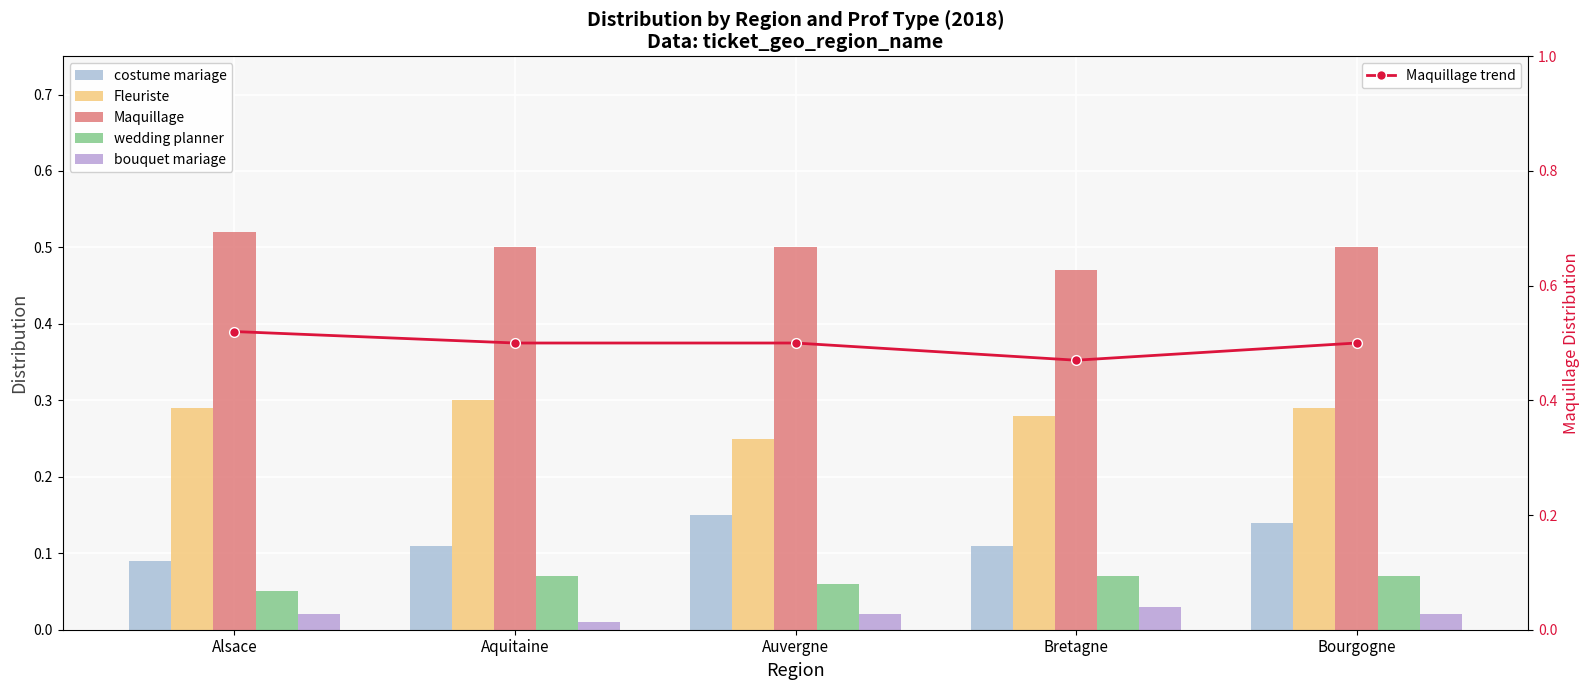

What is the highest value of the costume mariage series?

0.1